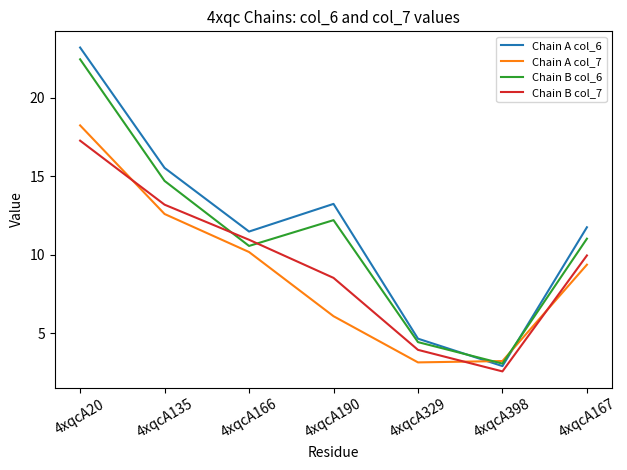

What is the difference between the highest and lowest values at 4xqcA20?

5.9